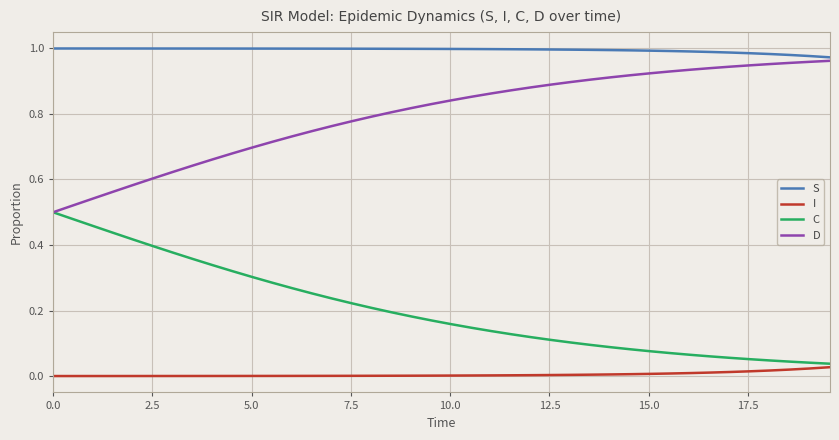

True or false: C and S intersect in this chart.

False